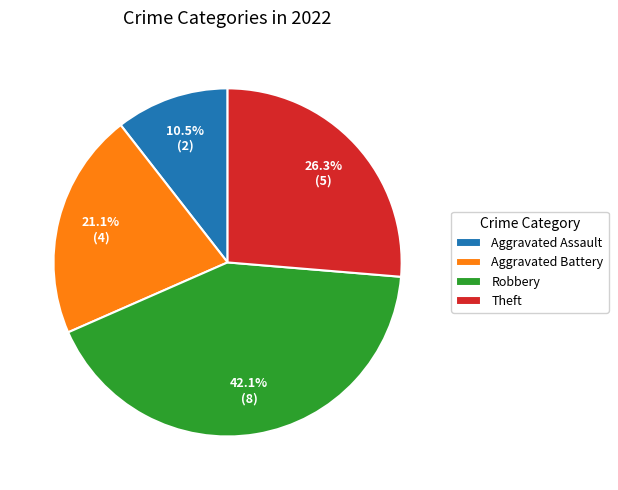

Which has a higher value, Robbery or Theft?

Robbery